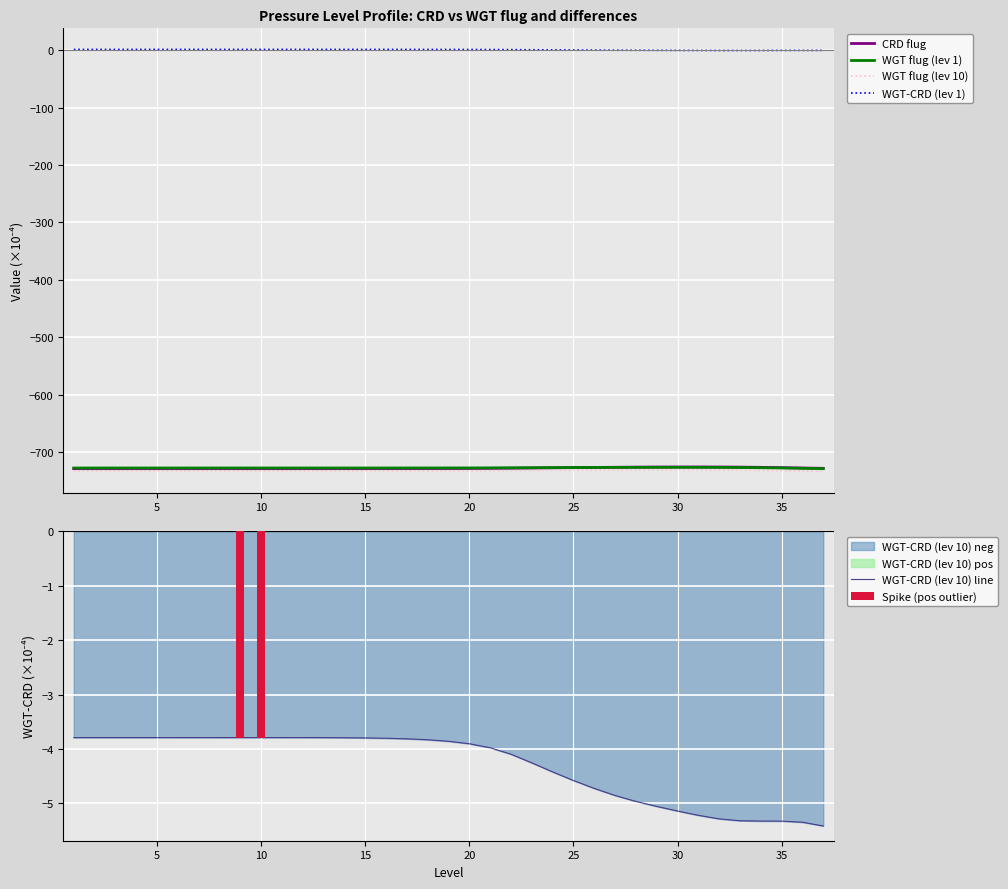

What is the approximate value of WGT-CRD flug (10) at 34?

-5.3